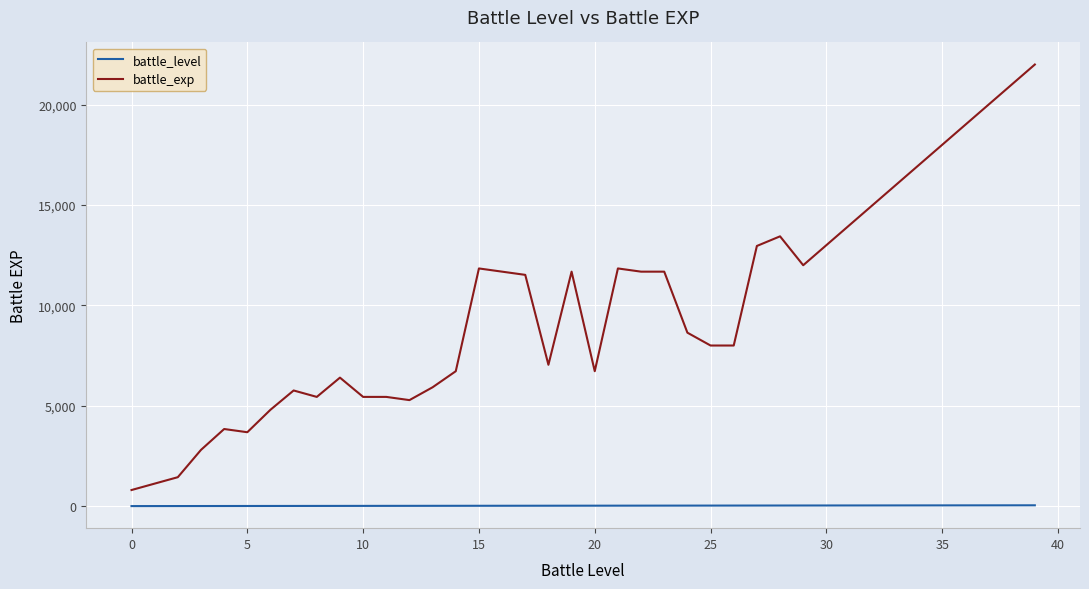

What is the greatest value displayed?

22000